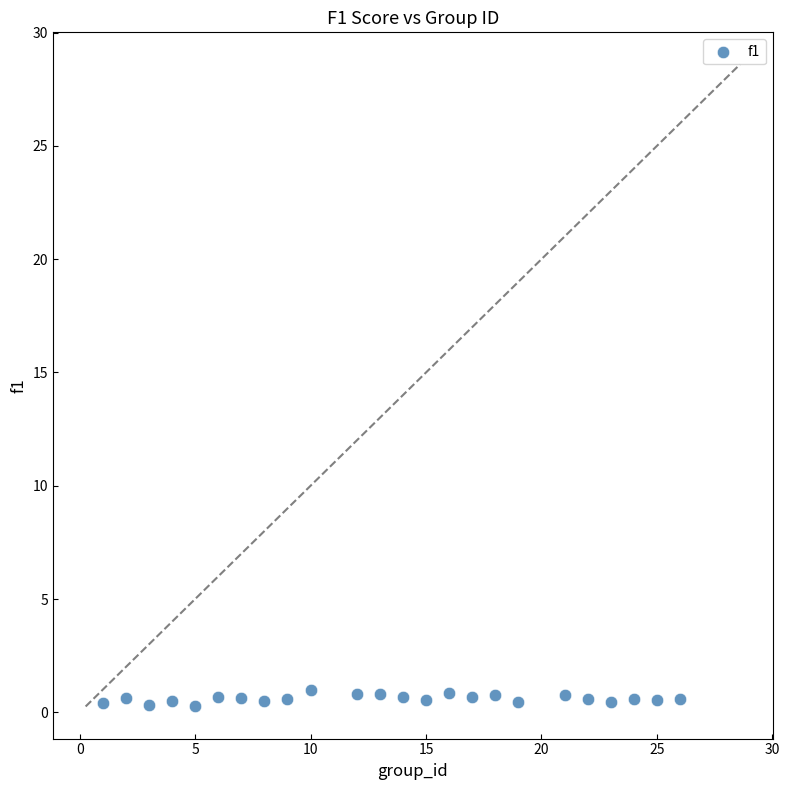

What is the range of Y values (max minus min)?

0.7